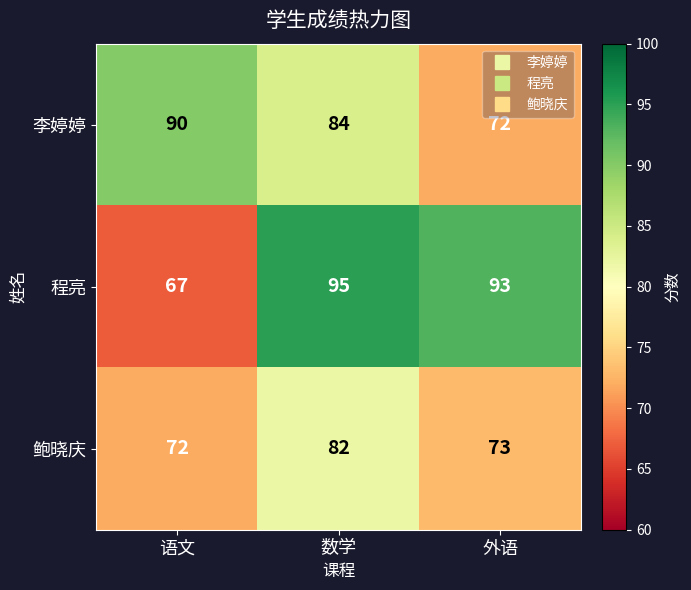

Reading left to right, extract all data points from this chart.

李婷婷: 90	84	72
程亮: 67	95	93
鲍晓庆: 72	82	73